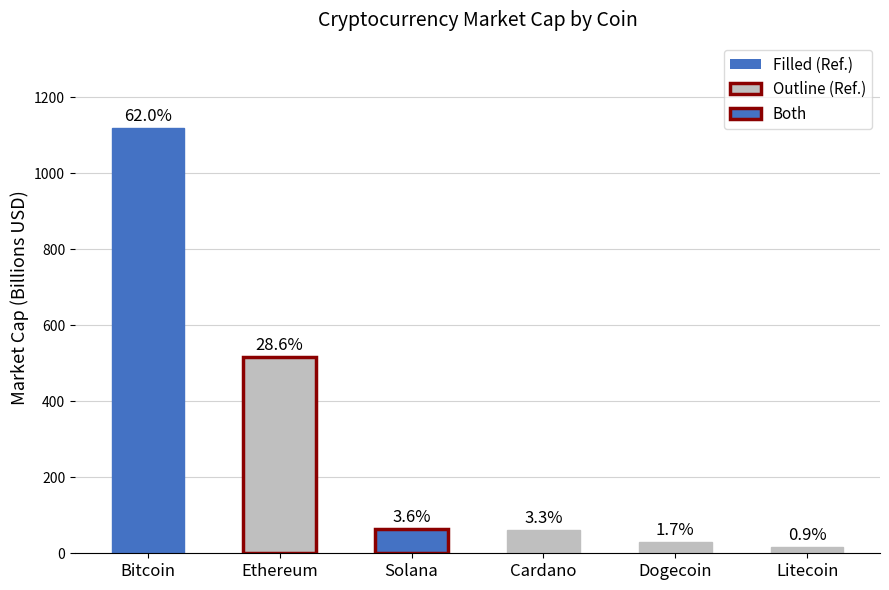

How many bars are there in total?

6